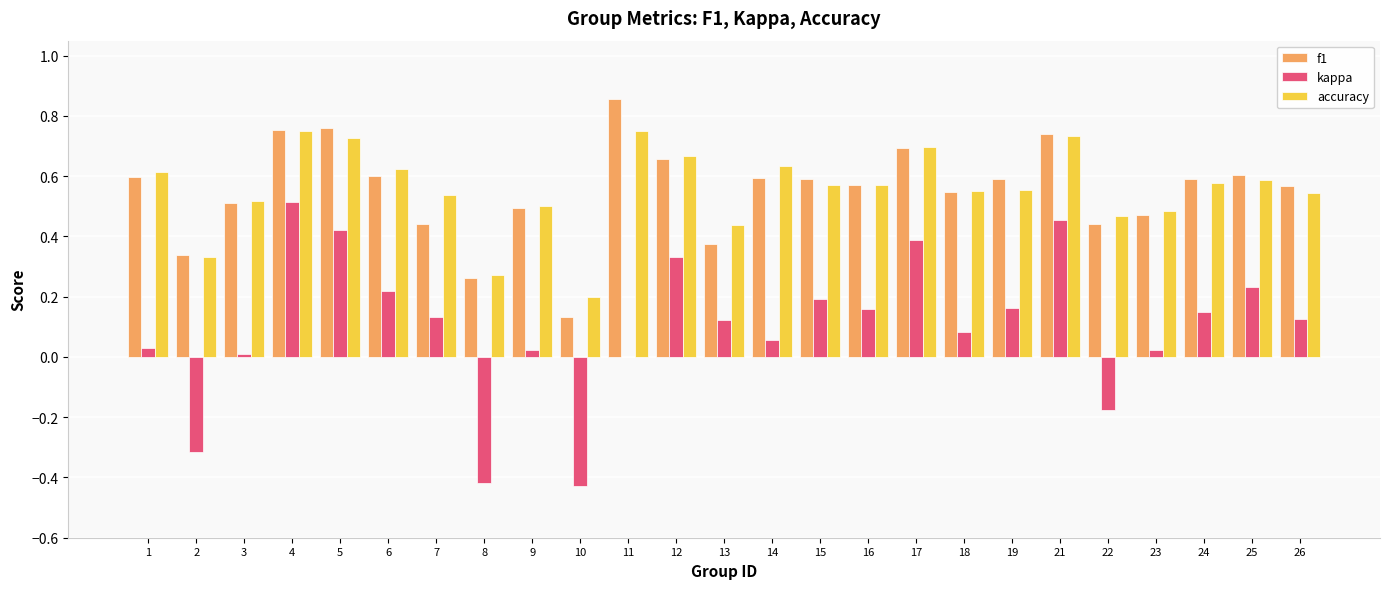

Which series has the largest range (max minus min)?

kappa